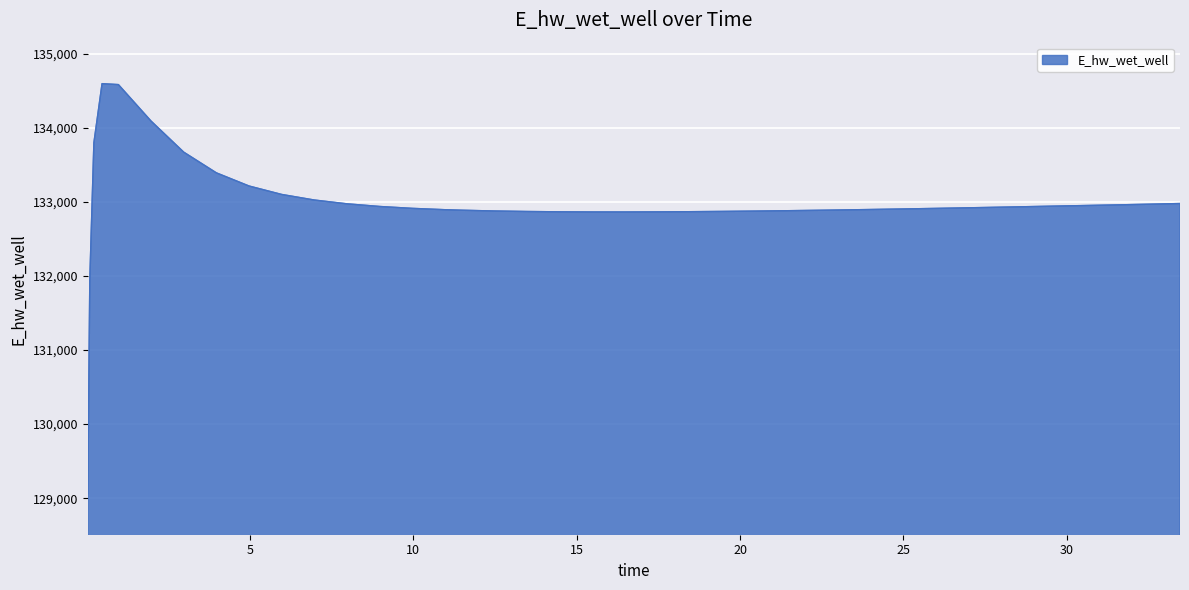

What is the greatest value displayed?

134599.7